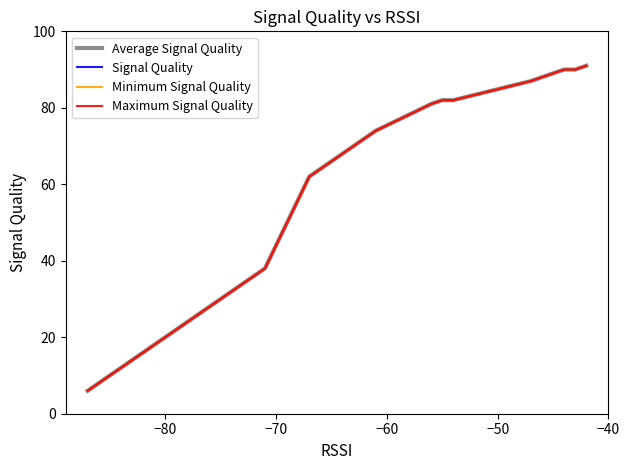

True or false: Minimum Signal Quality and Average Signal Quality intersect in this chart.

False